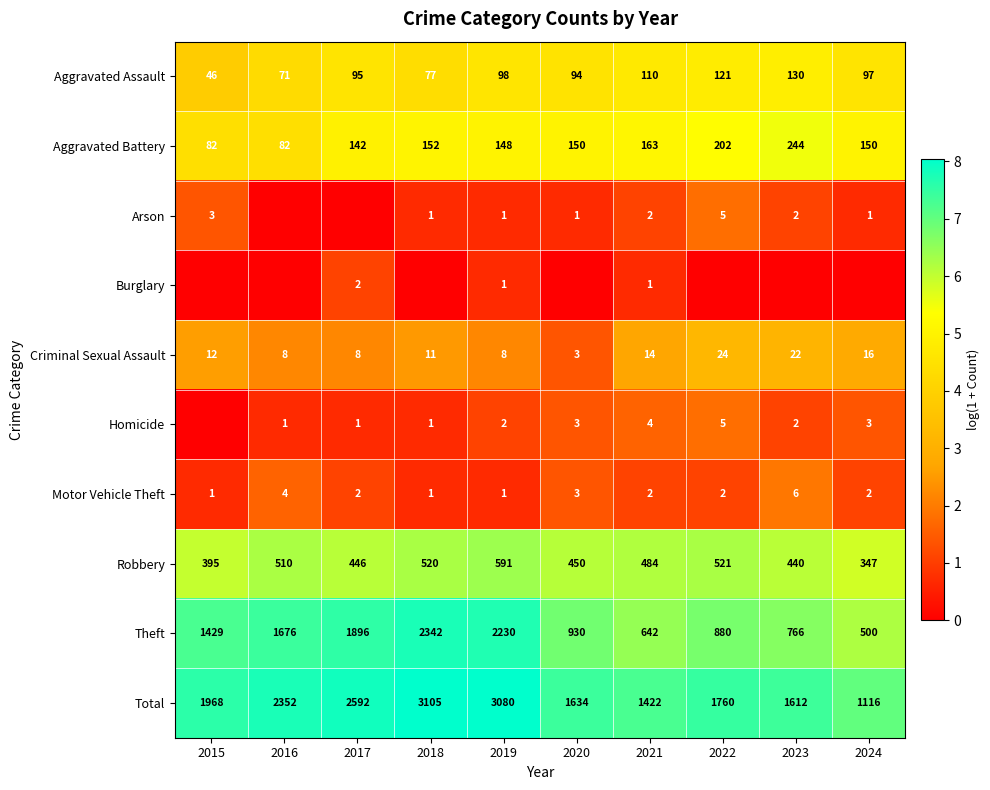

At how many categories does at least one series exceed 1?

10